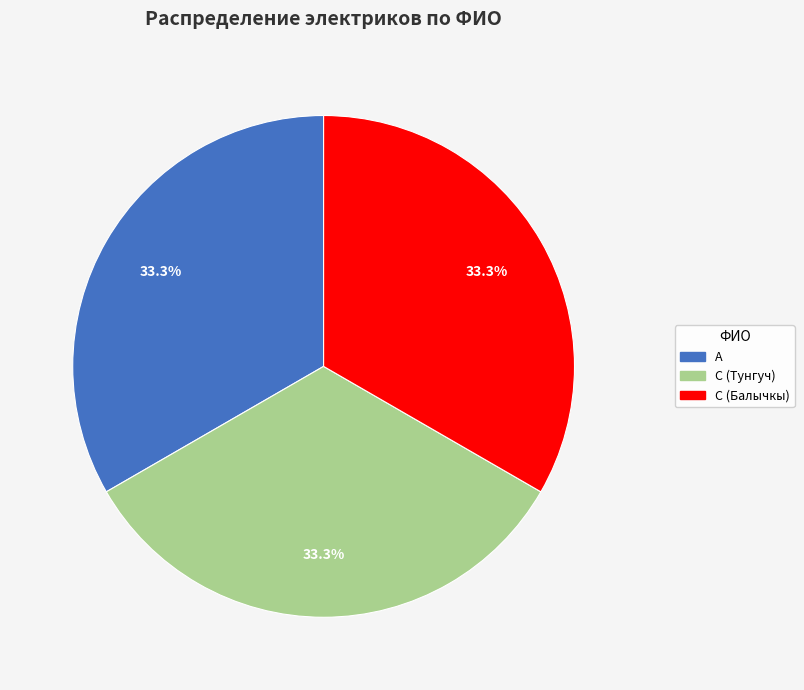

Count the number of slices in the pie.

3